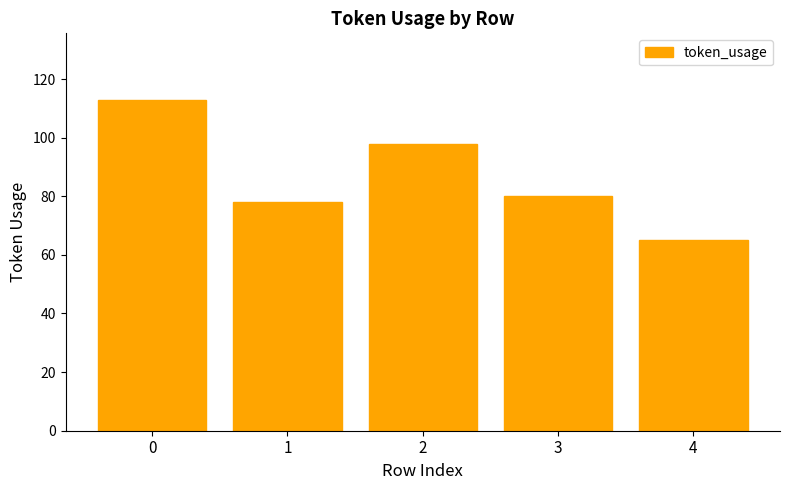

How many data points are less than 80?

2